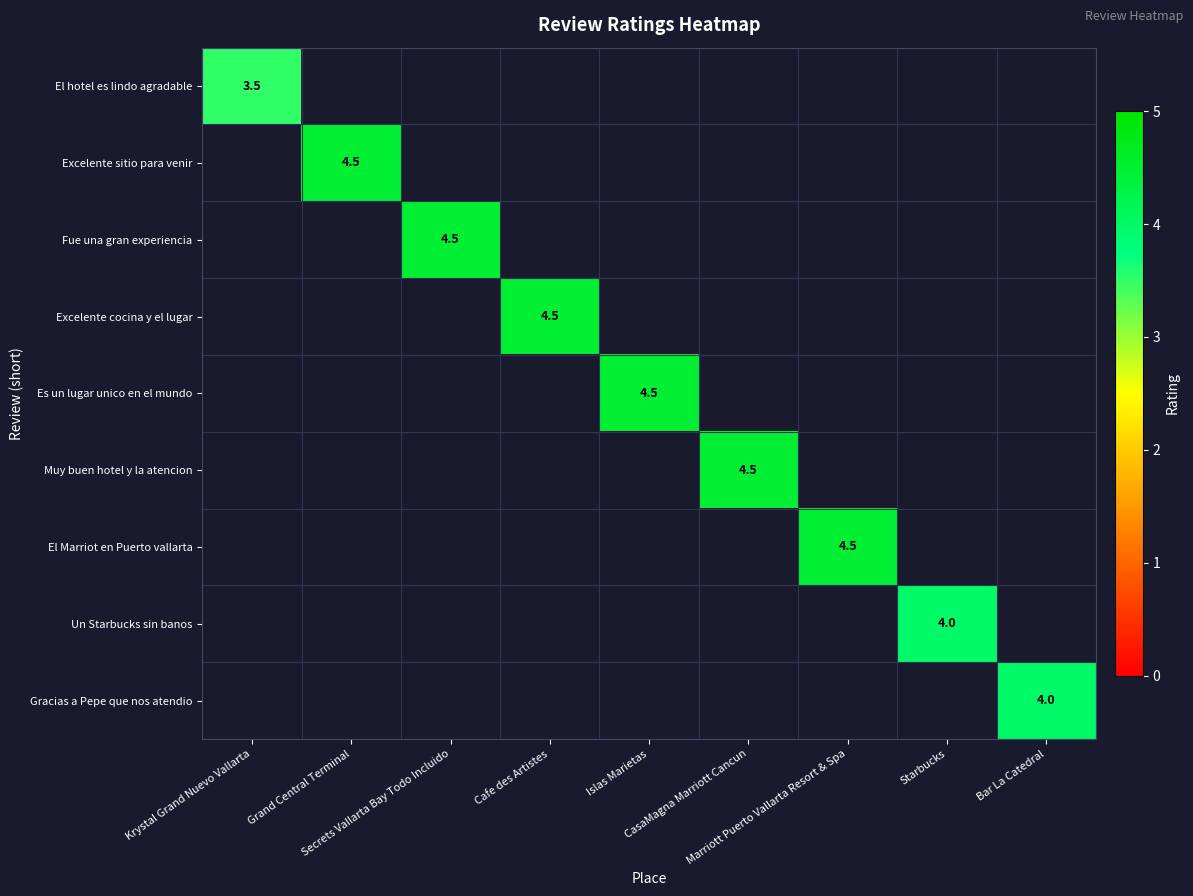

At how many categories does at least one series exceed 2?

9